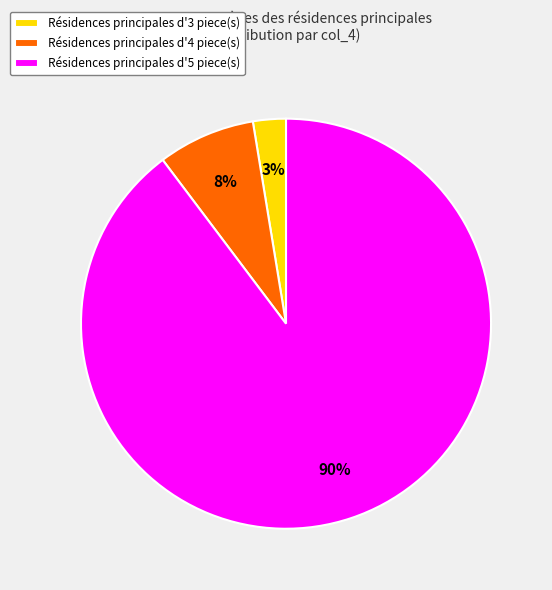

To the nearest percent, what portion does Résidences principales d'4 piece(s) represent?

8%